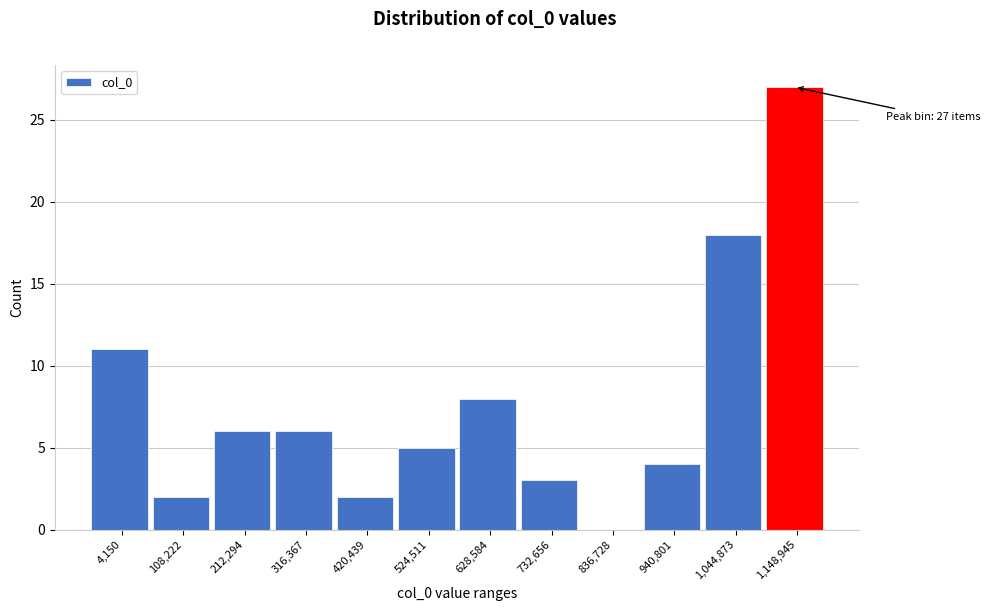

Reading left to right, extract all data points from this chart.

4,150=11	108,222=2	212,294=6	316,367=6	420,439=2	524,511=5	628,584=8	732,656=3	836,728=0	940,801=4	1,044,873=18	1,148,945=27